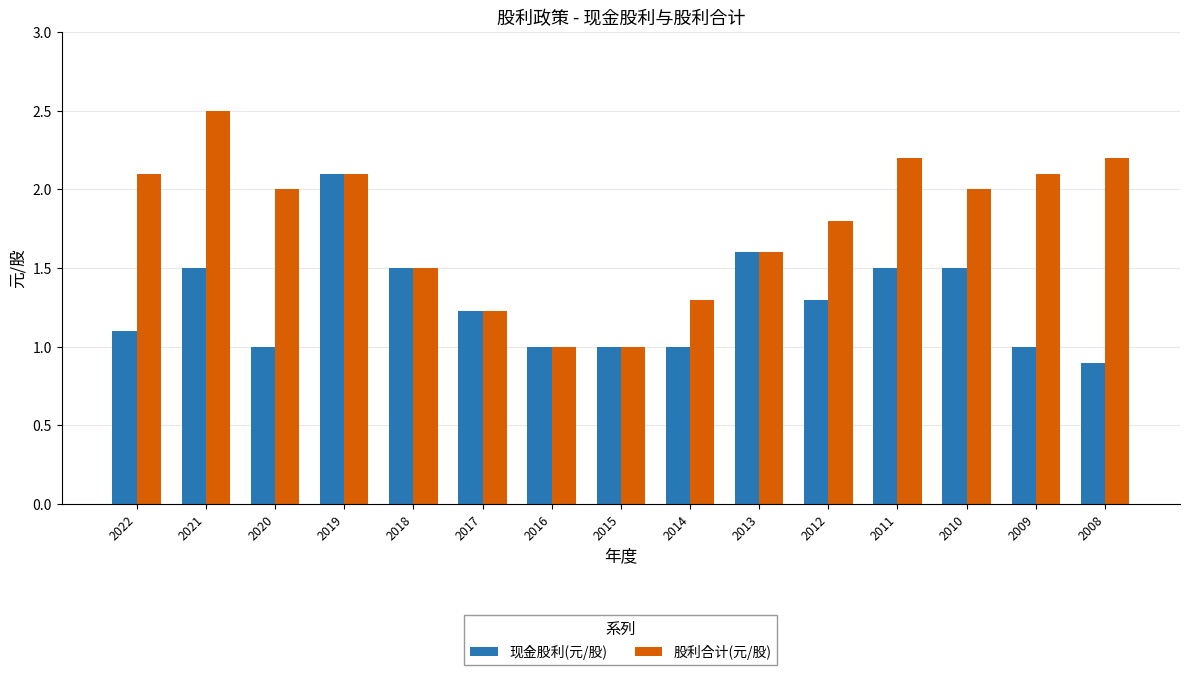

What is the sum of the 现金股利(元/股) values at 2009 and 2016?

2.0